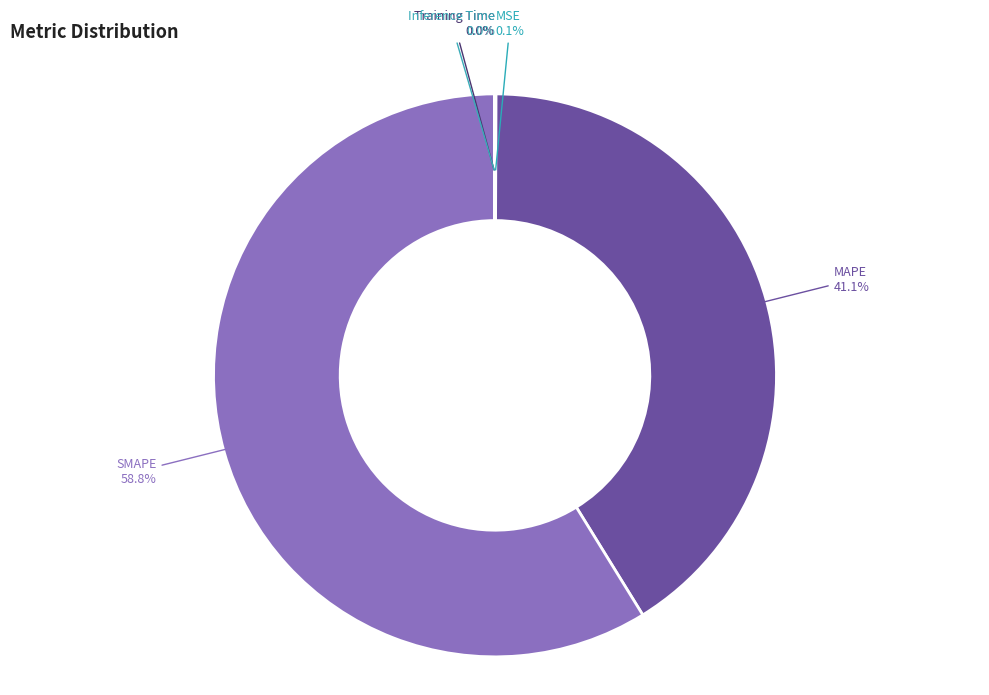

Which category has the biggest portion of the pie?

SMAPE